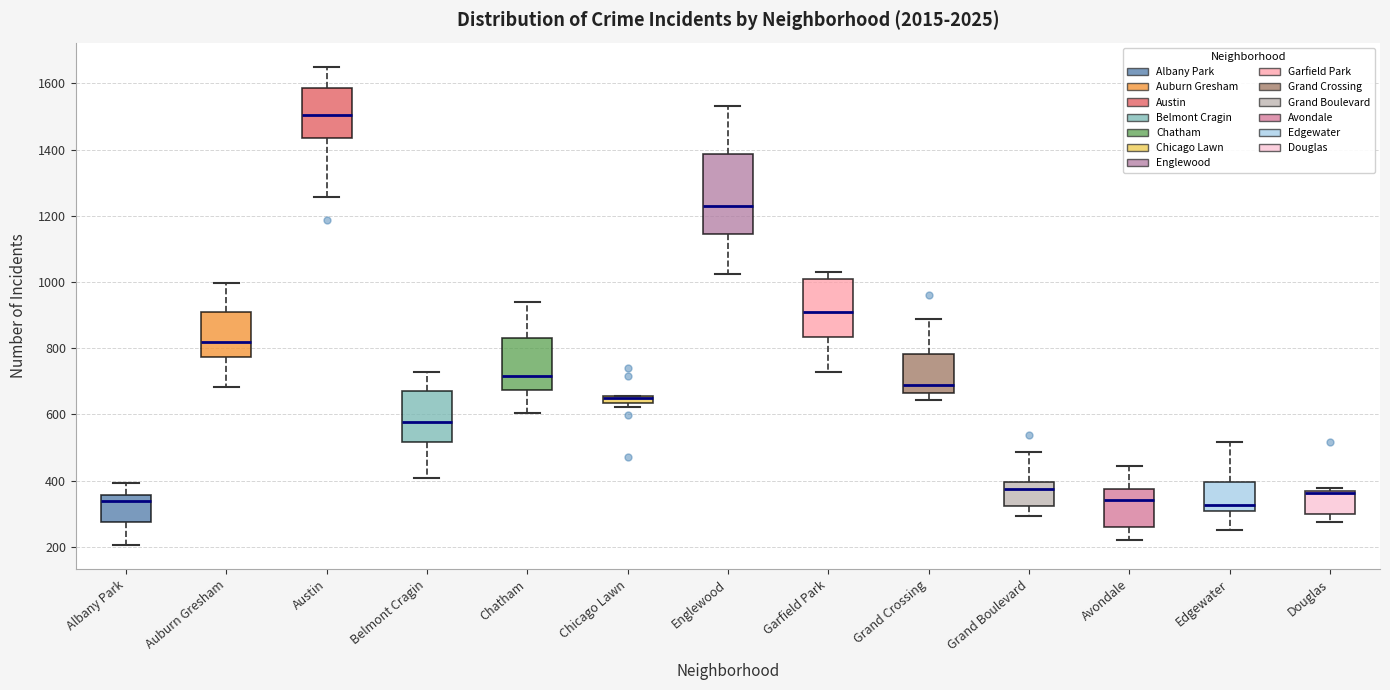

Where is the upper edge of the box for Avondale on the y-axis? The values are not printed on the chart, so give them approximately, as read against the axis.

380